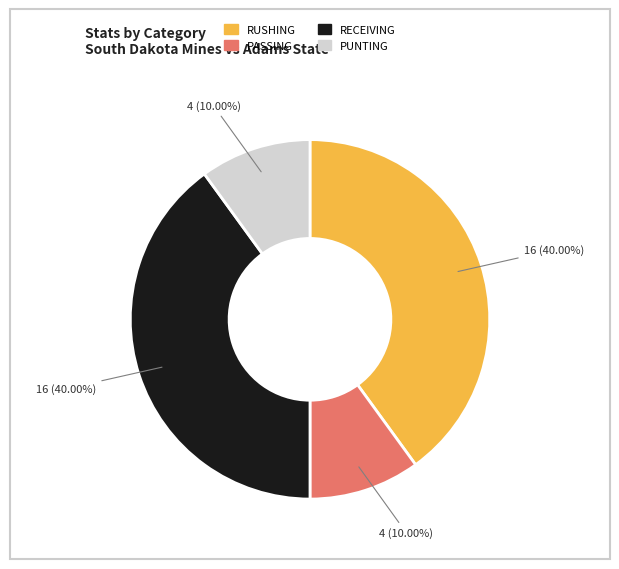

Does any single category account for the majority?

No